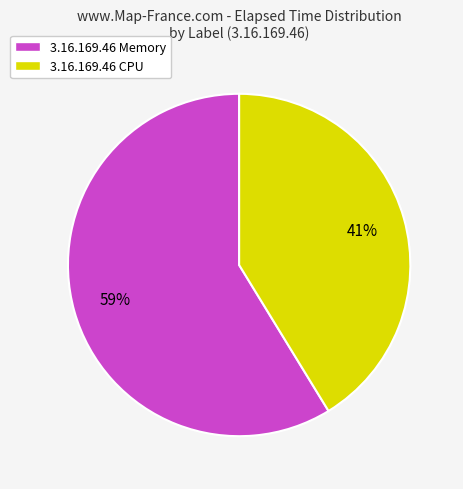

Which category has the smallest portion of the pie?

3.16.169.46 CPU